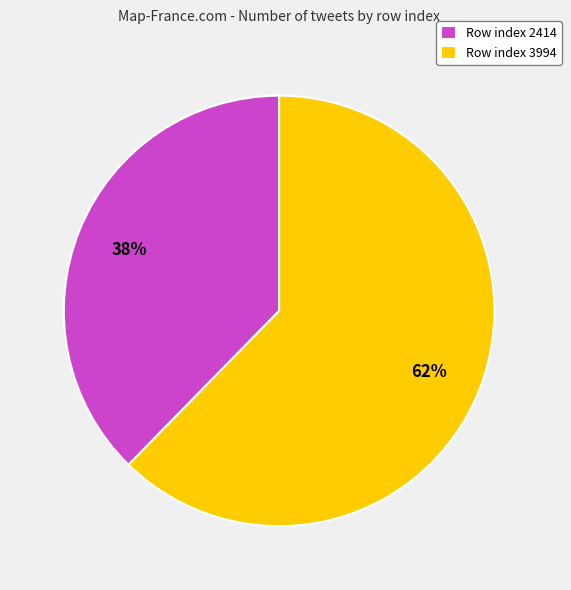

To the nearest percent, what portion does Row index 3994 represent?

62%